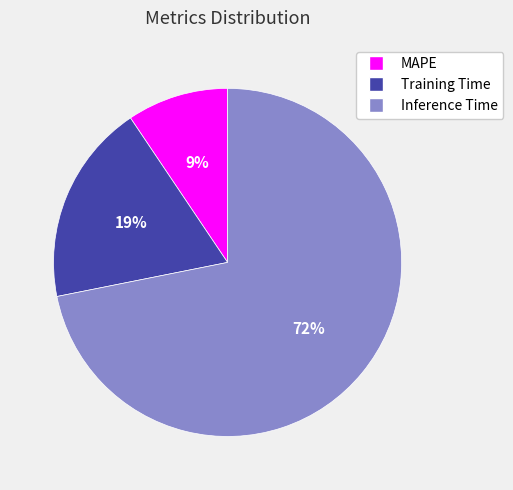

Which slice is the largest?

Inference Time